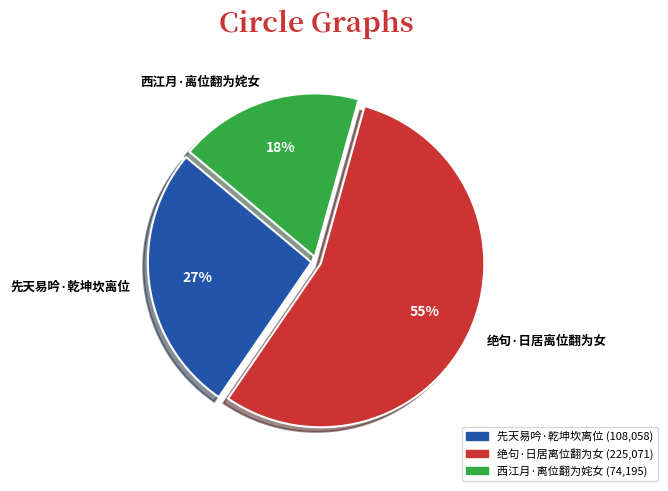

Is there any slice that represents more than half of the pie?

Yes